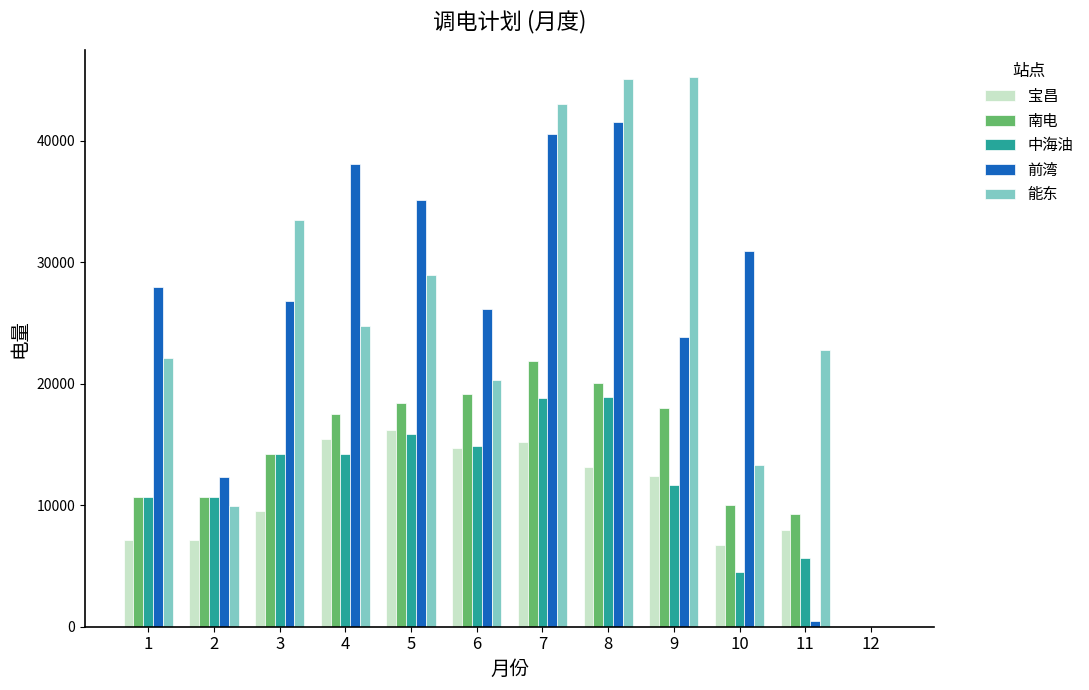

True or false: 中海油 has a value of 3416.2 at 3.

False